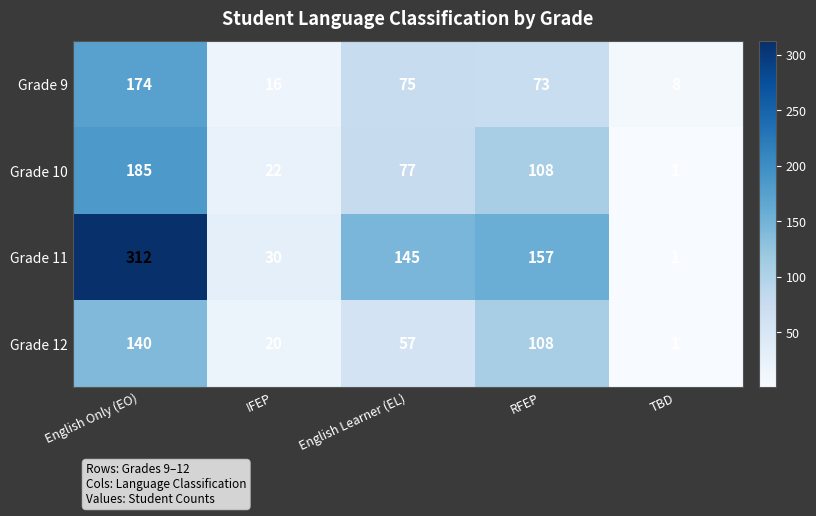

Which category has the highest value across all series?

English Only (EO)